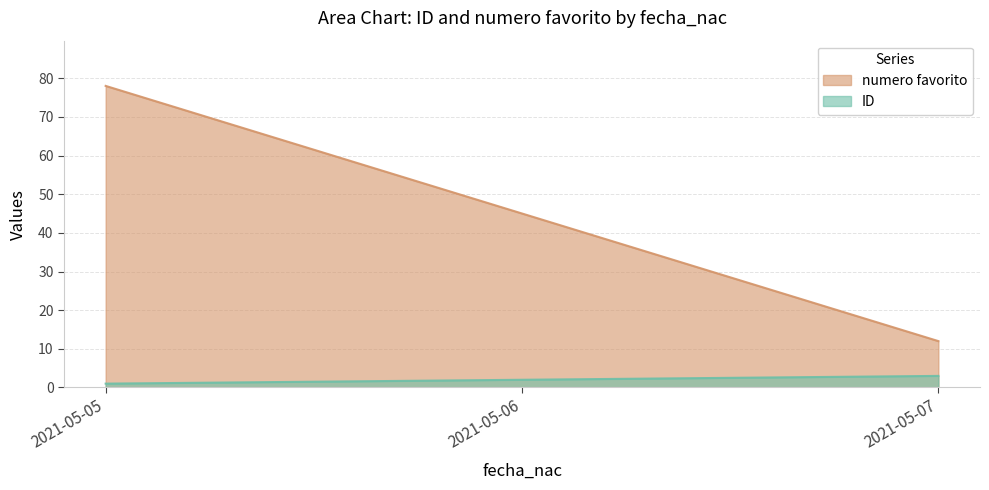

The value of numero favorito at 2021-05-07 is 5. True or false?

False